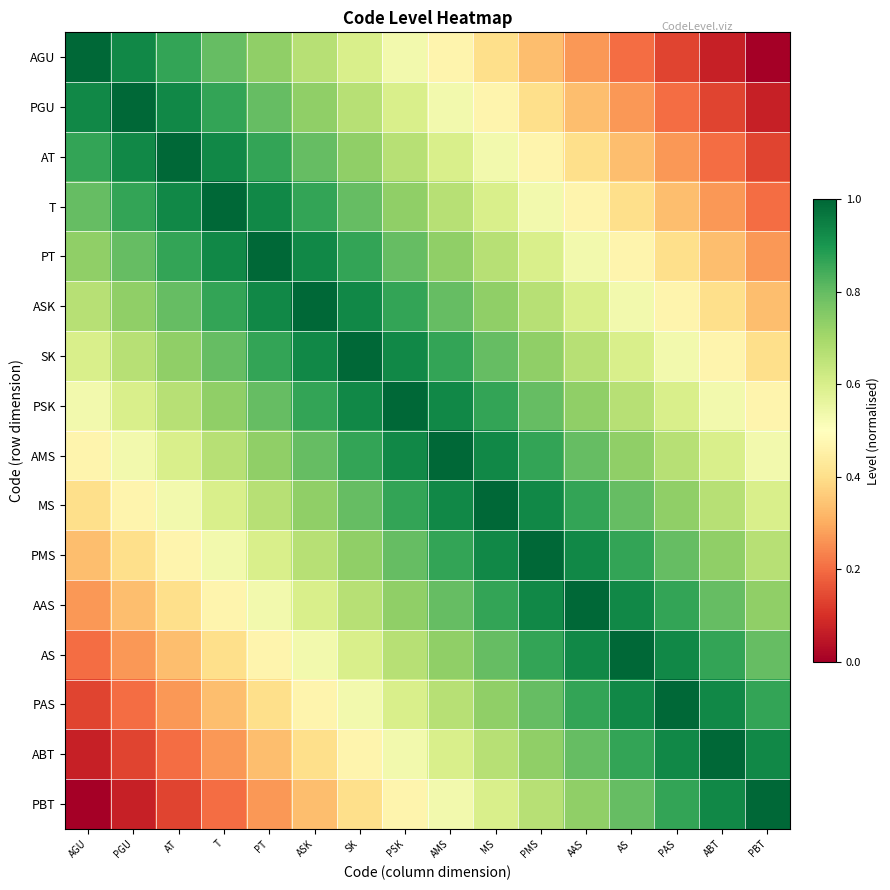

What is the total value across all series at AMS?

11.7